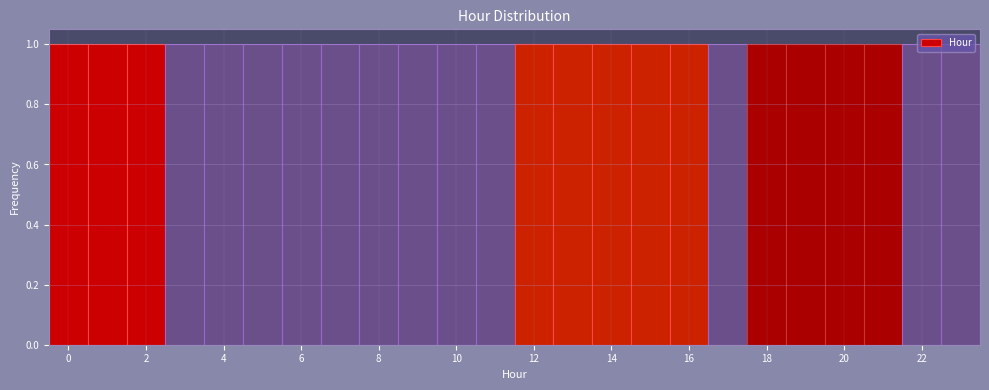

What is the height of the bar covering 14.5 to 15.5 on the x-axis? Neither the bar edges nor the heights are printed on the chart, so give them approximately, as read against the axes.

1